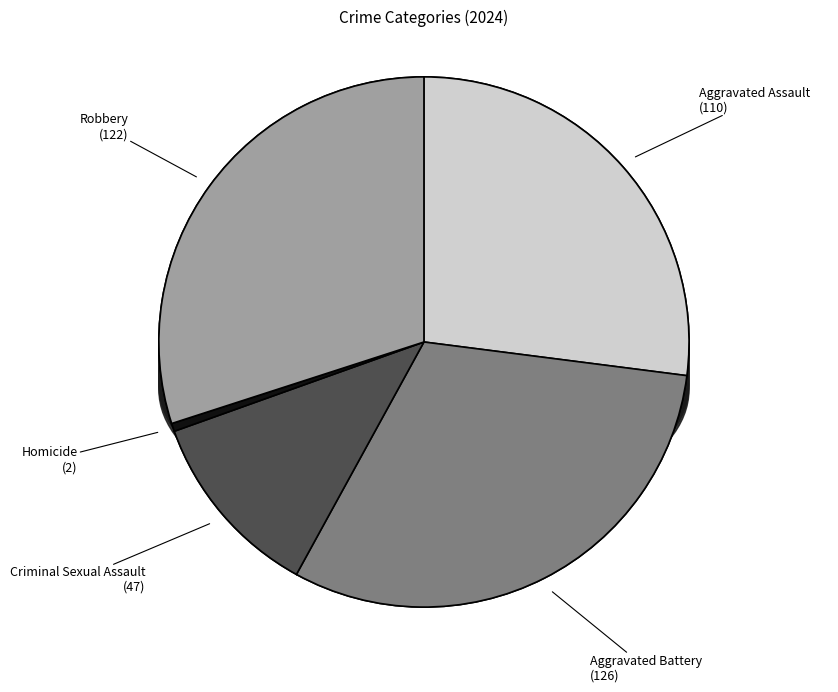

How many segments does this pie chart have?

5